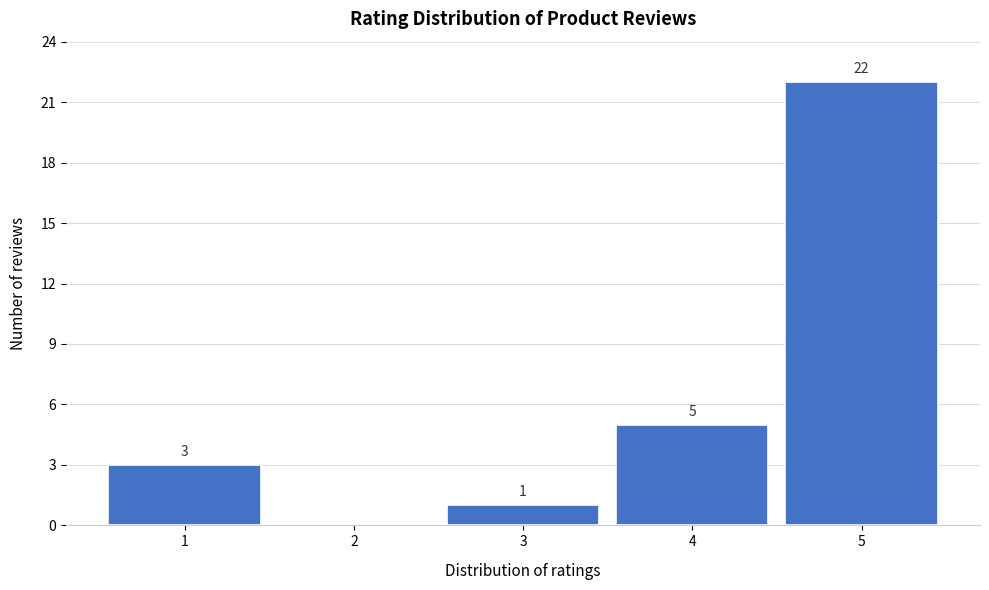

Over which range of the x-axis is the bar tallest?

4.5 to 5.5